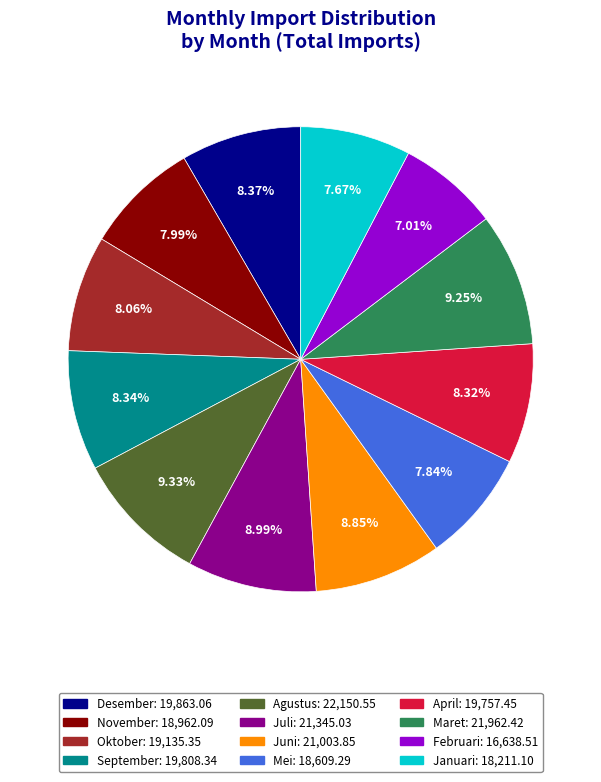

To the nearest percent, what is the average slice percentage?

8%